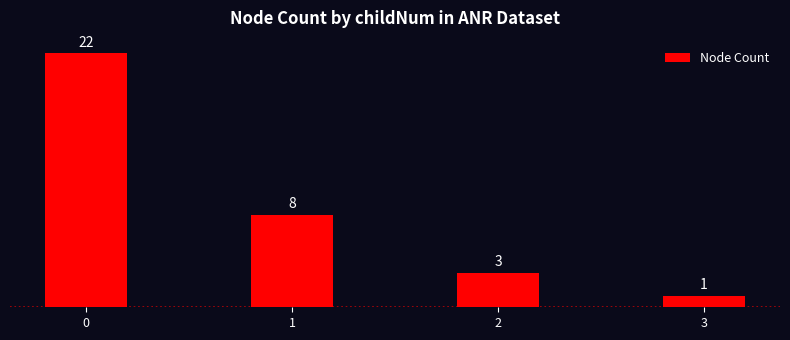

True or false: the data shows 8 at 1.

True